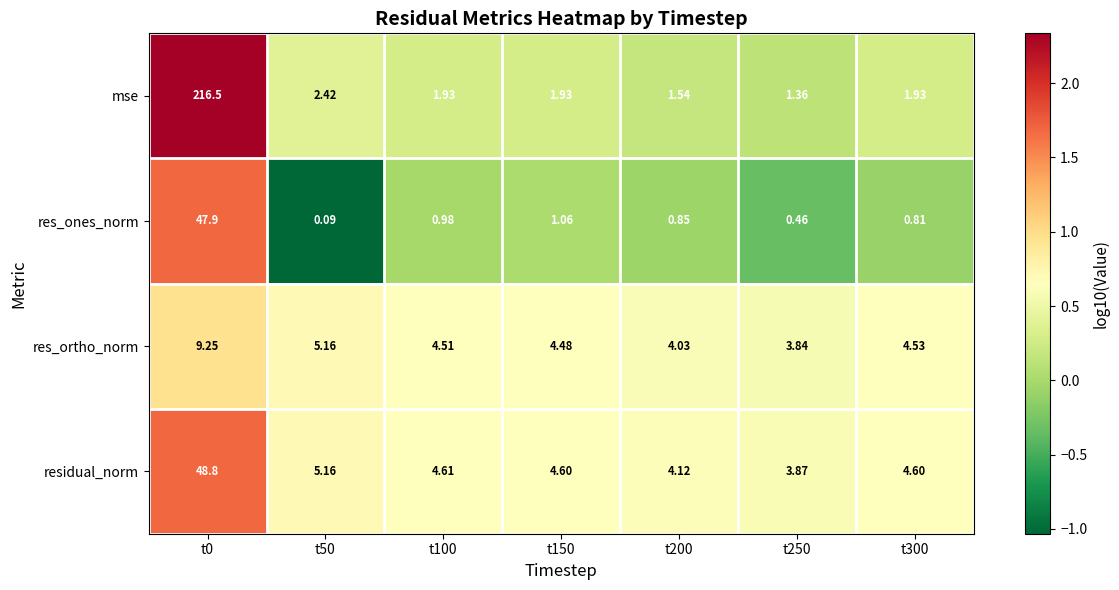

Rank the series by their maximum value, from highest to lowest.

mse, residual_norm, res_ones_norm, res_ortho_norm